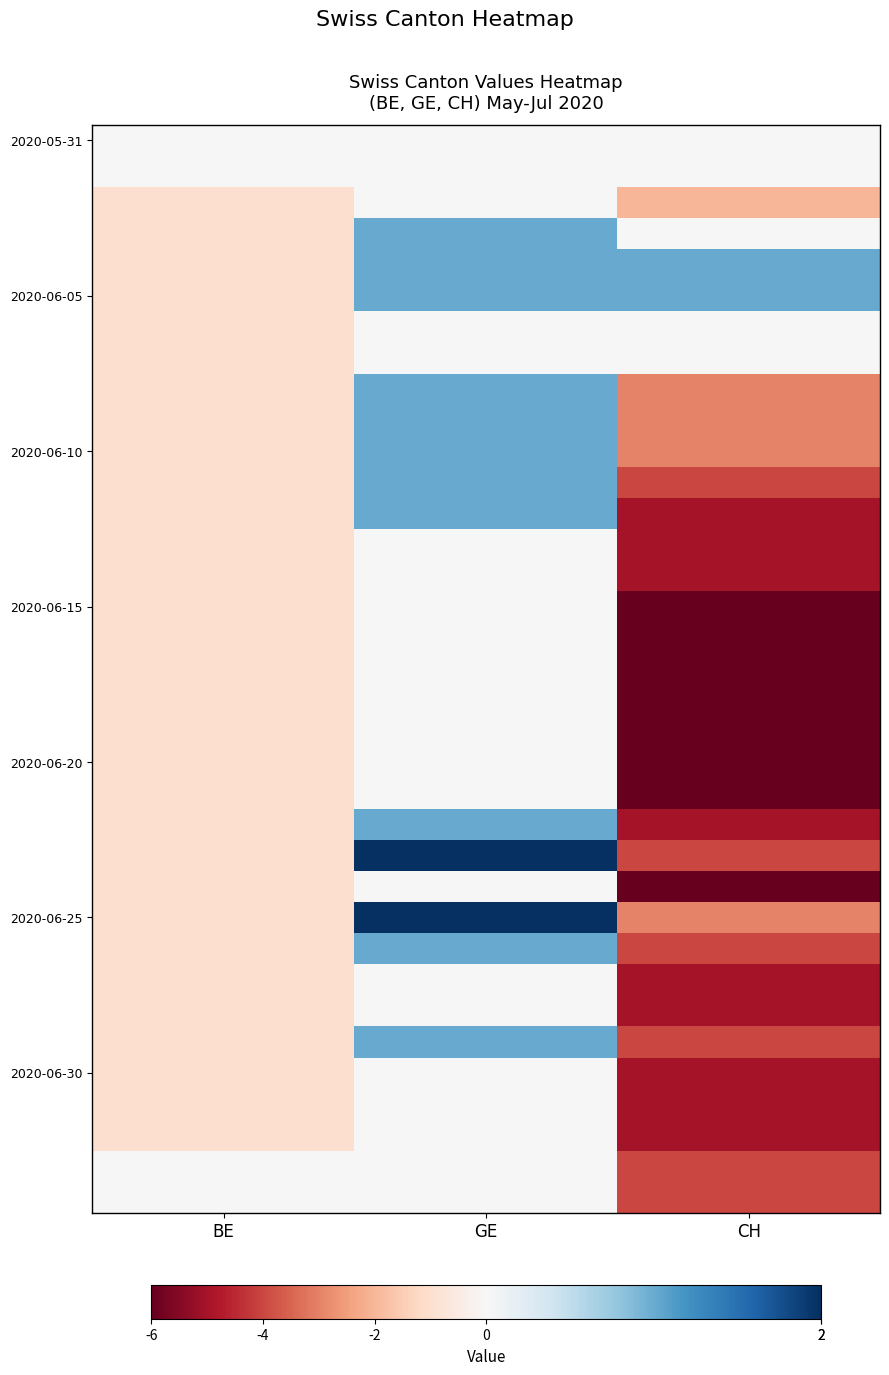

What is the spread (max minus min) of values at CH?

7